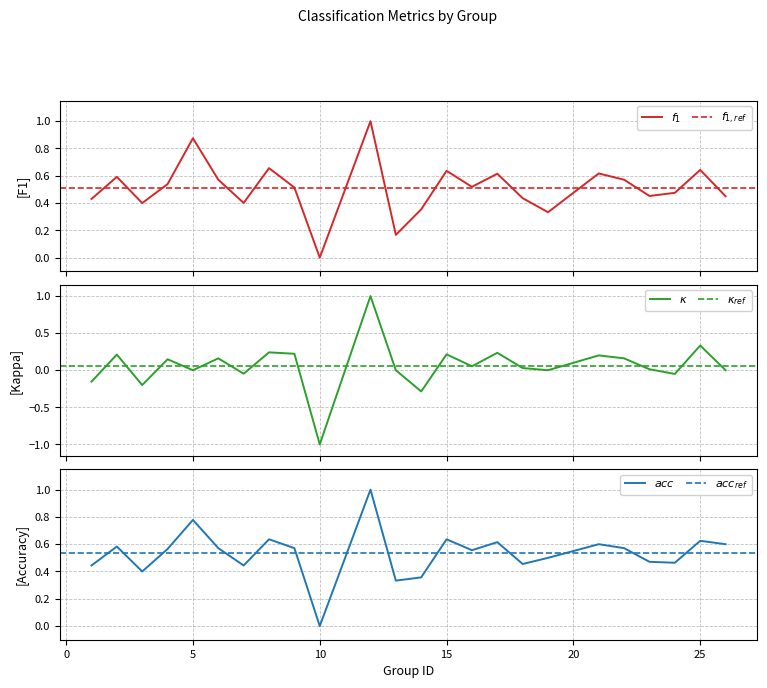

At which category does accuracy reach its first local peak?

2